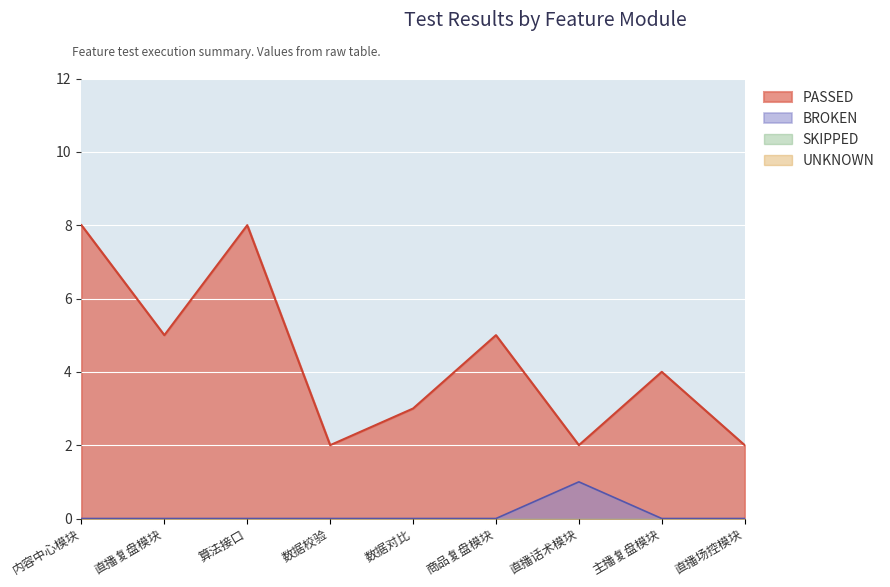

At which category does PASSED reach its first local peak?

算法接口